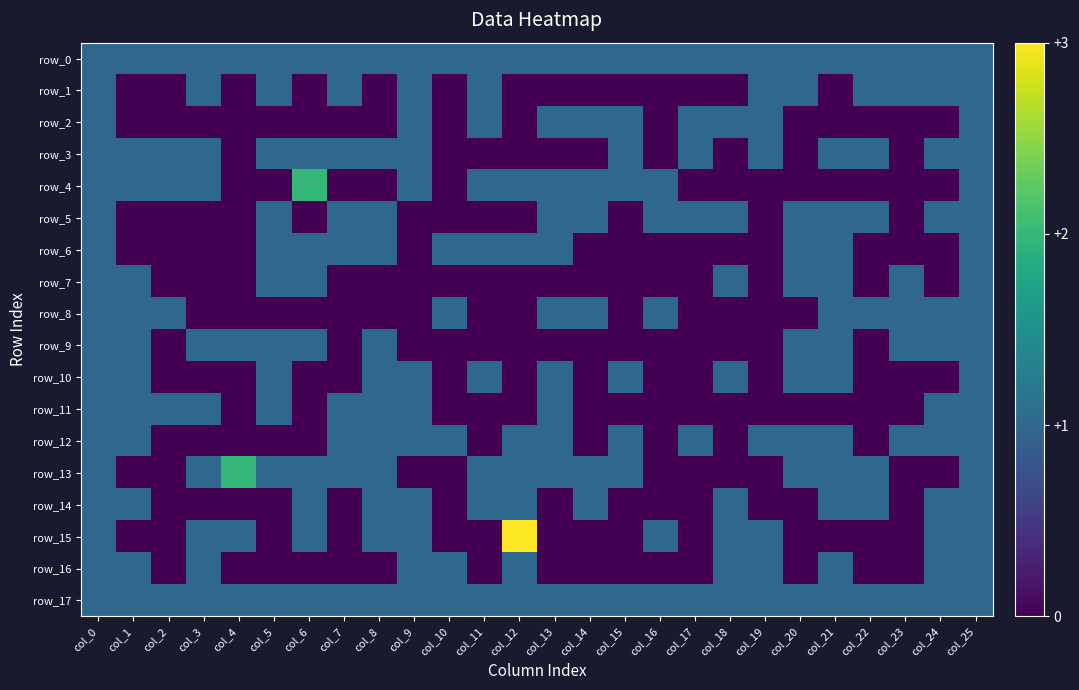

Reading left to right, extract all data points from this chart.

row_0: col_0=1	col_1=1	col_2=1	col_3=1	col_4=1	col_5=1	col_6=1	col_7=1	col_8=1	col_9=1	col_10=1	col_11=1	col_12=1	col_13=1	col_14=1	col_15=1	col_16=1	col_17=1	col_18=1	col_19=1	col_20=1	col_21=1	col_22=1	col_23=1	col_24=1	col_25=1
row_1: col_0=1	col_1=0	col_2=0	col_3=1	col_4=0	col_5=1	col_6=0	col_7=1	col_8=0	col_9=1	col_10=0	col_11=1	col_12=0	col_13=0	col_14=0	col_15=0	col_16=0	col_17=0	col_18=0	col_19=1	col_20=1	col_21=0	col_22=1	col_23=1	col_24=1	col_25=1
row_2: col_0=1	col_1=0	col_2=0	col_3=0	col_4=0	col_5=0	col_6=0	col_7=0	col_8=0	col_9=1	col_10=0	col_11=1	col_12=0	col_13=1	col_14=1	col_15=1	col_16=0	col_17=1	col_18=1	col_19=1	col_20=0	col_21=0	col_22=0	col_23=0	col_24=0	col_25=1
row_3: col_0=1	col_1=1	col_2=1	col_3=1	col_4=0	col_5=1	col_6=1	col_7=1	col_8=1	col_9=1	col_10=0	col_11=0	col_12=0	col_13=0	col_14=0	col_15=1	col_16=0	col_17=1	col_18=0	col_19=1	col_20=0	col_21=1	col_22=1	col_23=0	col_24=1	col_25=1
row_4: col_0=1	col_1=1	col_2=1	col_3=1	col_4=0	col_5=0	col_6=2	col_7=0	col_8=0	col_9=1	col_10=0	col_11=1	col_12=1	col_13=1	col_14=1	col_15=1	col_16=1	col_17=0	col_18=0	col_19=0	col_20=0	col_21=0	col_22=0	col_23=0	col_24=0	col_25=1
row_5: col_0=1	col_1=0	col_2=0	col_3=0	col_4=0	col_5=1	col_6=0	col_7=1	col_8=1	col_9=0	col_10=0	col_11=0	col_12=0	col_13=1	col_14=1	col_15=0	col_16=1	col_17=1	col_18=1	col_19=0	col_20=1	col_21=1	col_22=1	col_23=0	col_24=1	col_25=1
row_6: col_0=1	col_1=0	col_2=0	col_3=0	col_4=0	col_5=1	col_6=1	col_7=1	col_8=1	col_9=0	col_10=1	col_11=1	col_12=1	col_13=1	col_14=0	col_15=0	col_16=0	col_17=0	col_18=0	col_19=0	col_20=1	col_21=1	col_22=0	col_23=0	col_24=0	col_25=1
row_7: col_0=1	col_1=1	col_2=0	col_3=0	col_4=0	col_5=1	col_6=1	col_7=0	col_8=0	col_9=0	col_10=0	col_11=0	col_12=0	col_13=0	col_14=0	col_15=0	col_16=0	col_17=0	col_18=1	col_19=0	col_20=1	col_21=1	col_22=0	col_23=1	col_24=0	col_25=1
row_8: col_0=1	col_1=1	col_2=1	col_3=0	col_4=0	col_5=0	col_6=0	col_7=0	col_8=0	col_9=0	col_10=1	col_11=0	col_12=0	col_13=1	col_14=1	col_15=0	col_16=1	col_17=0	col_18=0	col_19=0	col_20=0	col_21=1	col_22=1	col_23=1	col_24=1	col_25=1
row_9: col_0=1	col_1=1	col_2=0	col_3=1	col_4=1	col_5=1	col_6=1	col_7=0	col_8=1	col_9=0	col_10=0	col_11=0	col_12=0	col_13=0	col_14=0	col_15=0	col_16=0	col_17=0	col_18=0	col_19=0	col_20=1	col_21=1	col_22=0	col_23=1	col_24=1	col_25=1
row_10: col_0=1	col_1=1	col_2=0	col_3=0	col_4=0	col_5=1	col_6=0	col_7=0	col_8=1	col_9=1	col_10=0	col_11=1	col_12=0	col_13=1	col_14=0	col_15=1	col_16=0	col_17=0	col_18=1	col_19=0	col_20=1	col_21=1	col_22=0	col_23=0	col_24=0	col_25=1
row_11: col_0=1	col_1=1	col_2=1	col_3=1	col_4=0	col_5=1	col_6=0	col_7=1	col_8=1	col_9=1	col_10=0	col_11=0	col_12=0	col_13=1	col_14=0	col_15=0	col_16=0	col_17=0	col_18=0	col_19=0	col_20=0	col_21=0	col_22=0	col_23=0	col_24=1	col_25=1
row_12: col_0=1	col_1=1	col_2=0	col_3=0	col_4=0	col_5=0	col_6=0	col_7=1	col_8=1	col_9=1	col_10=1	col_11=0	col_12=1	col_13=1	col_14=0	col_15=1	col_16=0	col_17=1	col_18=0	col_19=1	col_20=1	col_21=1	col_22=0	col_23=1	col_24=1	col_25=1
row_13: col_0=1	col_1=0	col_2=0	col_3=1	col_4=2	col_5=1	col_6=1	col_7=1	col_8=1	col_9=0	col_10=0	col_11=1	col_12=1	col_13=1	col_14=1	col_15=1	col_16=0	col_17=0	col_18=0	col_19=0	col_20=1	col_21=1	col_22=1	col_23=0	col_24=0	col_25=1
row_14: col_0=1	col_1=1	col_2=0	col_3=0	col_4=0	col_5=0	col_6=1	col_7=0	col_8=1	col_9=1	col_10=0	col_11=1	col_12=1	col_13=0	col_14=1	col_15=0	col_16=0	col_17=0	col_18=1	col_19=0	col_20=0	col_21=1	col_22=1	col_23=0	col_24=1	col_25=1
row_15: col_0=1	col_1=0	col_2=0	col_3=1	col_4=1	col_5=0	col_6=1	col_7=0	col_8=1	col_9=1	col_10=0	col_11=0	col_12=3	col_13=0	col_14=0	col_15=0	col_16=1	col_17=0	col_18=1	col_19=1	col_20=0	col_21=0	col_22=0	col_23=0	col_24=1	col_25=1
row_16: col_0=1	col_1=1	col_2=0	col_3=1	col_4=0	col_5=0	col_6=0	col_7=0	col_8=0	col_9=1	col_10=1	col_11=0	col_12=1	col_13=0	col_14=0	col_15=0	col_16=0	col_17=0	col_18=1	col_19=1	col_20=0	col_21=1	col_22=0	col_23=0	col_24=1	col_25=1
row_17: col_0=1	col_1=1	col_2=1	col_3=1	col_4=1	col_5=1	col_6=1	col_7=1	col_8=1	col_9=1	col_10=1	col_11=1	col_12=1	col_13=1	col_14=1	col_15=1	col_16=1	col_17=1	col_18=1	col_19=1	col_20=1	col_21=1	col_22=1	col_23=1	col_24=1	col_25=1